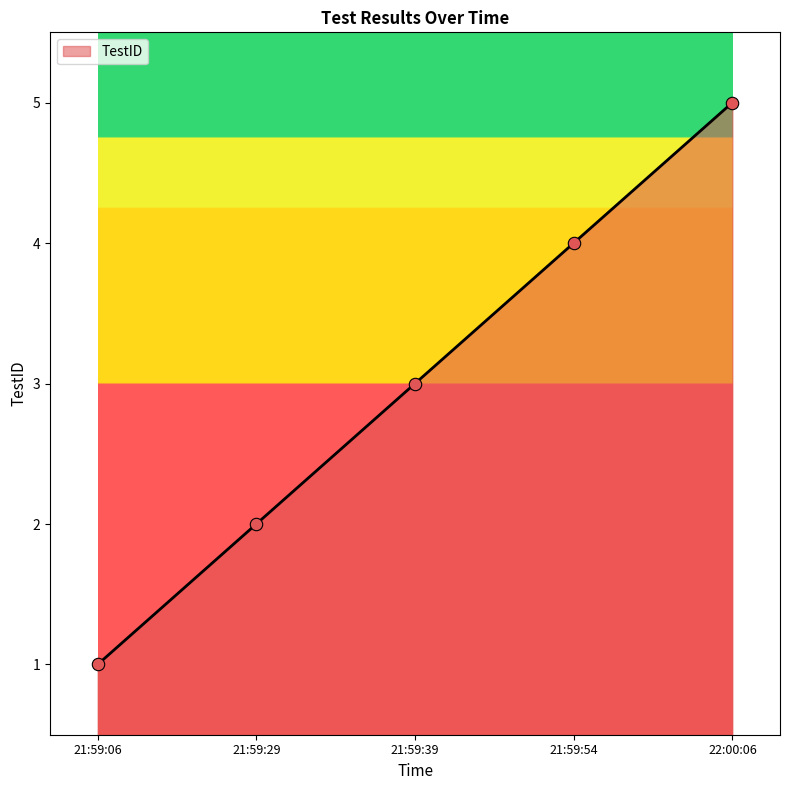

Between 22:00:06 and 21:59:39, which is larger?

22:00:06